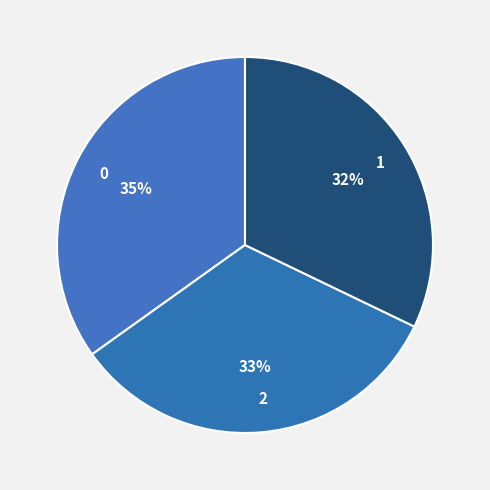

To the nearest percent, what portion does 0 represent?

35%